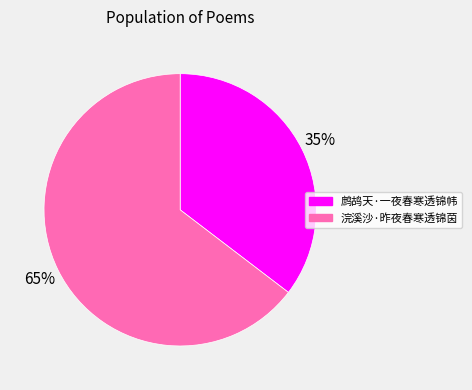

Do 鹧鸪天·一夜春寒透锦帏 and 浣溪沙·昨夜春寒透锦茵 together represent more than half of the pie?

Yes